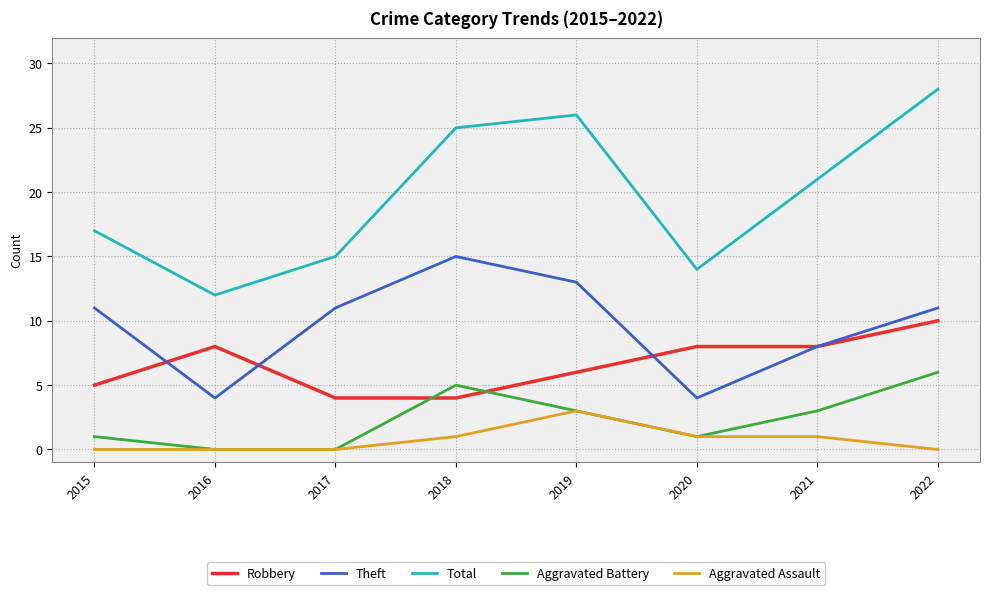

Reading left to right, list all the values displayed in this chart.

Robbery: 5	8	4	4	6	8	8	10
Theft: 11	4	11	15	13	4	8	11
Total: 17	12	15	25	26	14	21	28
Aggravated Battery: 1	0	0	5	3	1	3	6
Aggravated Assault: 0	0	0	1	3	1	1	0